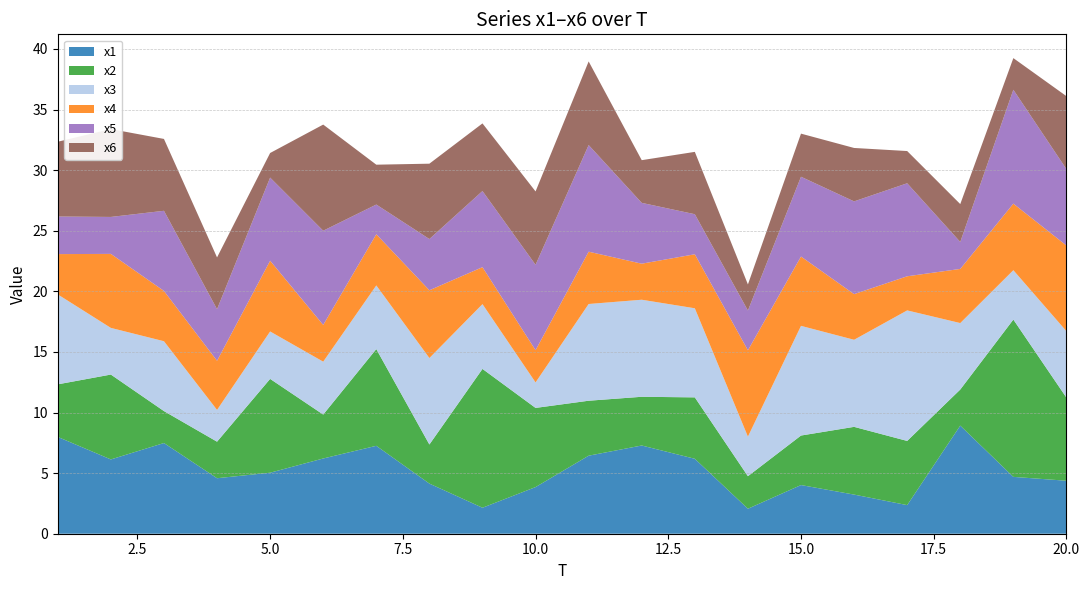

Reading right to left, list all the values displayed in this chart.

x1: 4.4	4.7	8.9	2.4	3.2	4.0	2.1	6.2	7.3	6.4	3.8	2.1	4.1	7.3	6.2	5.0	4.6	7.5	6.1	8.0
x2: 6.9	13.0	3.0	5.3	5.6	4.1	2.7	5.1	4.0	4.5	6.5	11.5	3.2	8.0	3.6	7.7	3.0	2.6	7.0	4.3
x3: 5.5	4.1	5.5	10.8	7.2	9.1	3.3	7.4	8.0	8.0	2.1	5.3	7.1	5.3	4.4	3.9	2.6	5.8	3.9	7.4
x4: 7.1	5.5	4.5	2.8	3.8	5.7	7.1	4.5	3.0	4.3	2.7	3.1	5.6	4.2	3.0	5.8	4.1	4.2	6.1	3.3
x5: 6.3	9.4	2.2	7.7	7.7	6.6	3.3	3.3	5.0	8.8	7.0	6.3	4.2	2.5	7.8	6.9	4.3	6.6	3.0	3.1
x6: 6.0	2.6	3.1	2.7	4.4	3.6	2.2	5.1	3.5	6.9	6.1	5.6	6.2	3.3	8.8	2.0	4.3	5.9	7.3	6.2